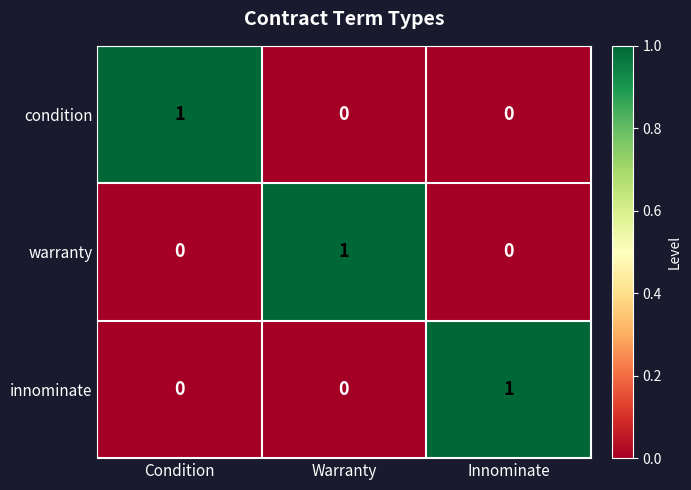

What is the spread (max minus min) of values at Innominate?

1